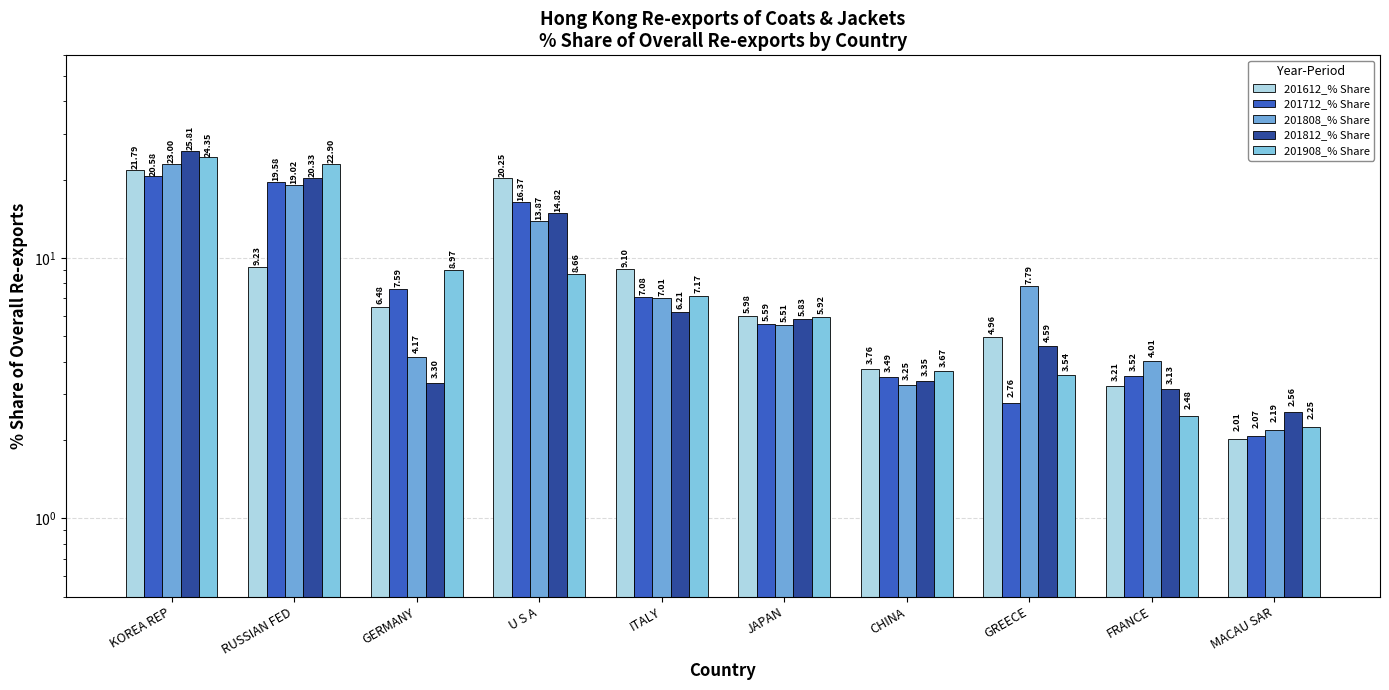

At which label is 201812_% Share closest to 14?

U S A